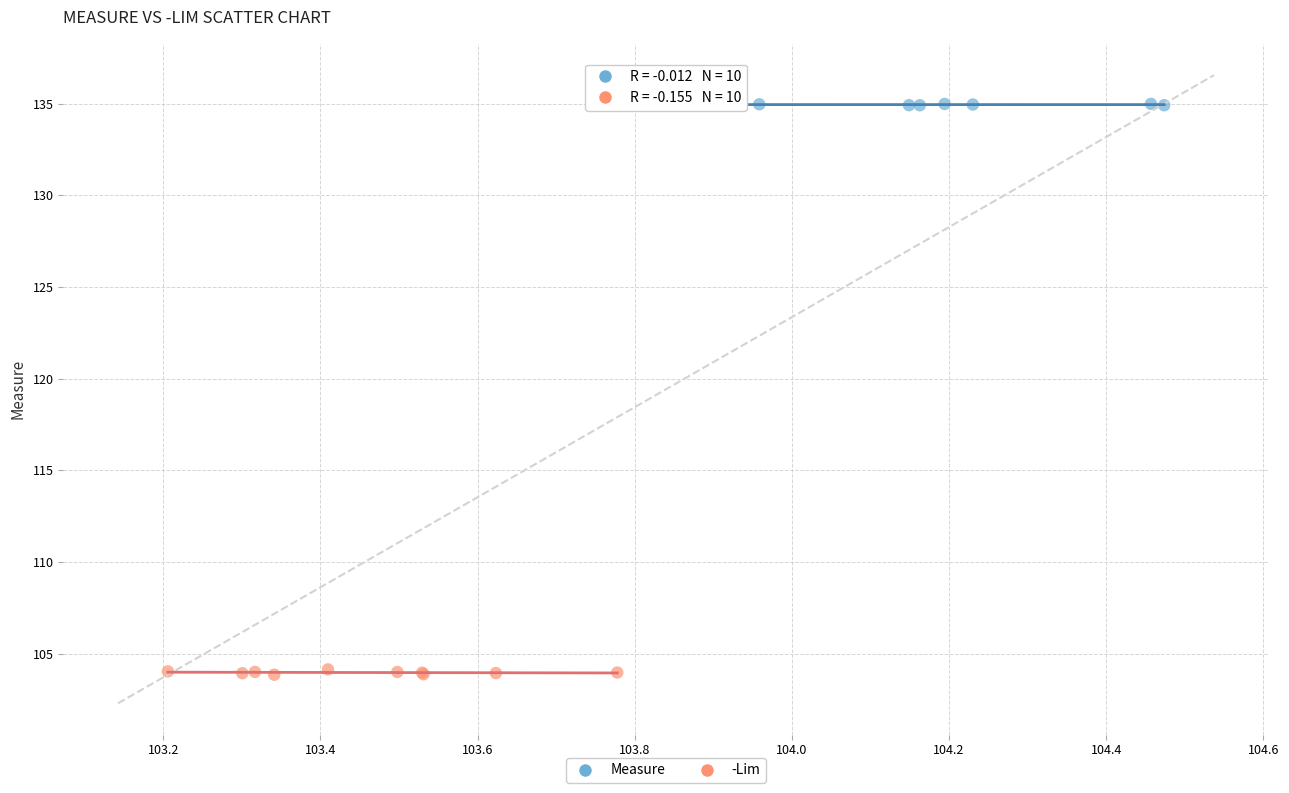

Which series has the largest Y range (max minus min)?

-Lim